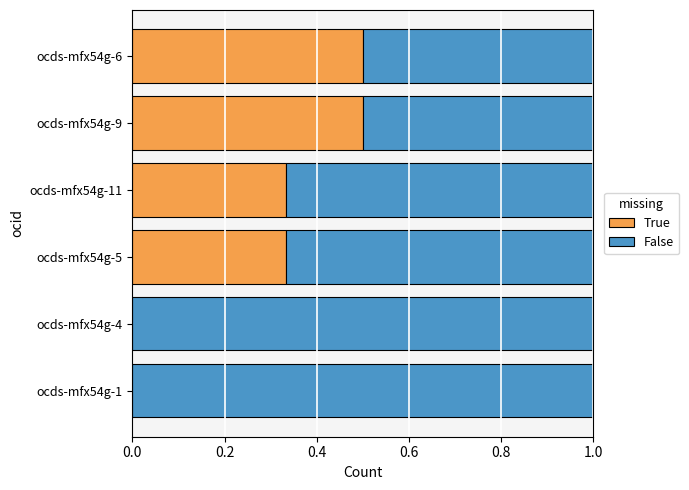

What is the highest value of the True series?

0.5